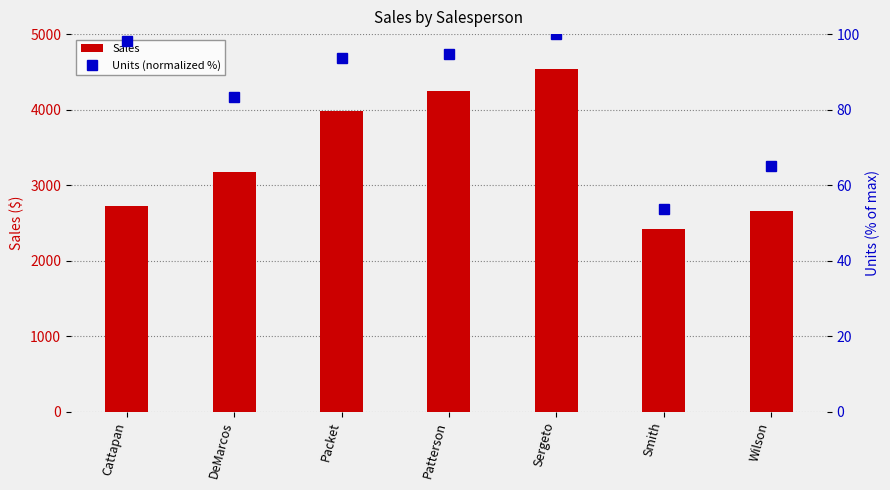

Which series has the largest range (max minus min)?

Sales